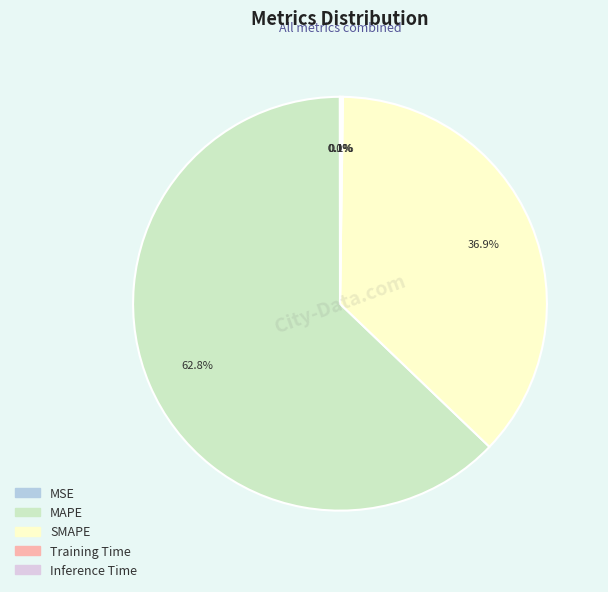

What is the ratio of the value at MAPE to the value at SMAPE?

1.7